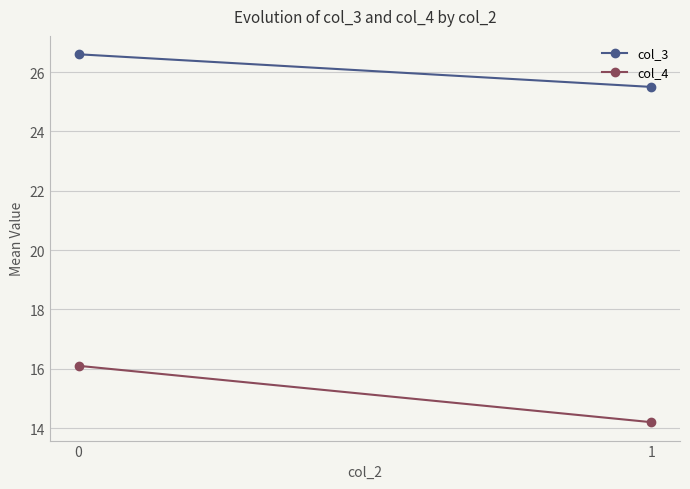

How many data points in col_4 are above 16?

1